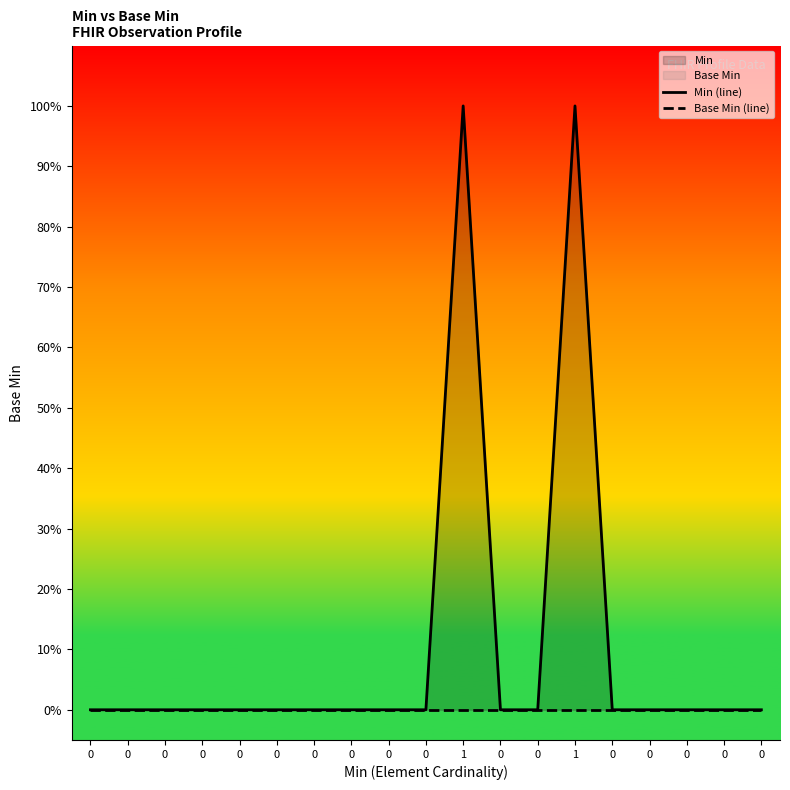

How many values in Min (line) are above zero?

2